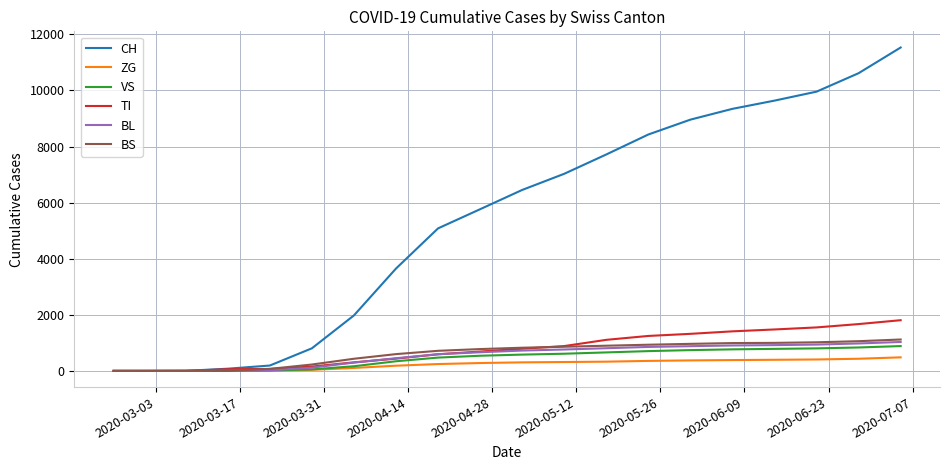

What is the difference between the second highest and second lowest values in the CH series?

10615